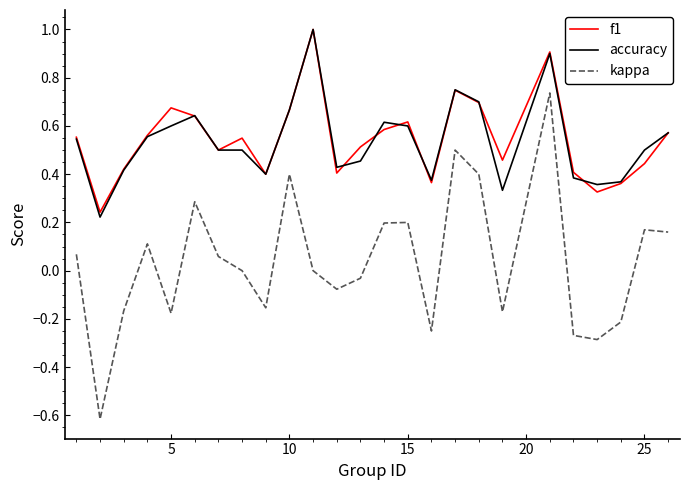

What is the greatest value displayed?

1.0